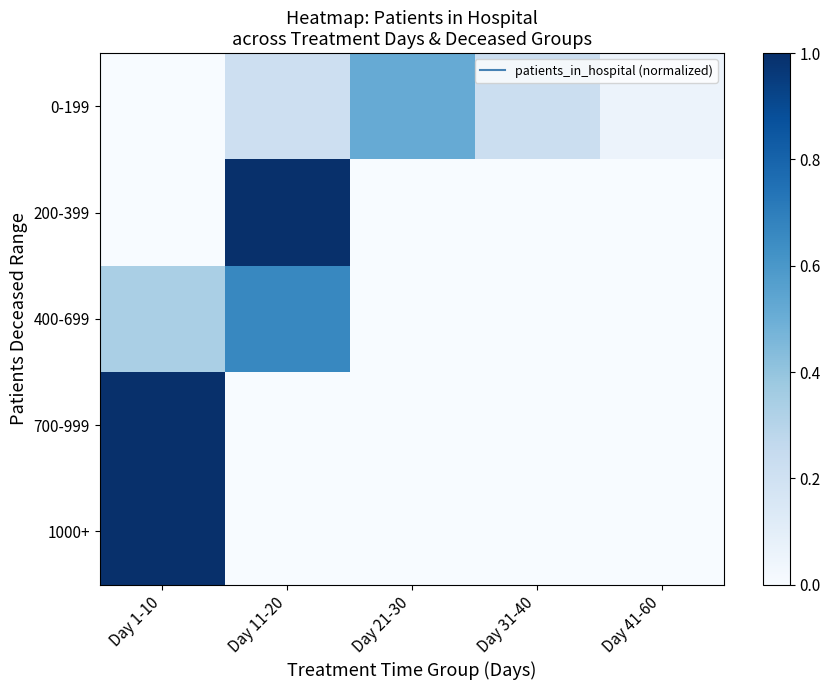

Which series has the largest range (max minus min)?

200-399